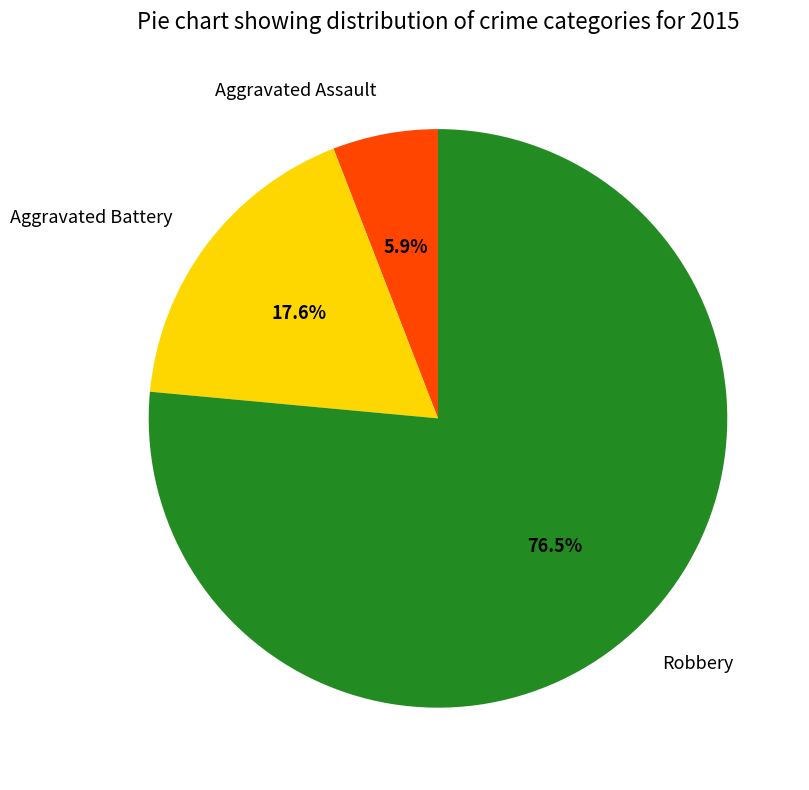

Rank the categories by value from lowest to highest.

Aggravated Assault, Aggravated Battery, Robbery